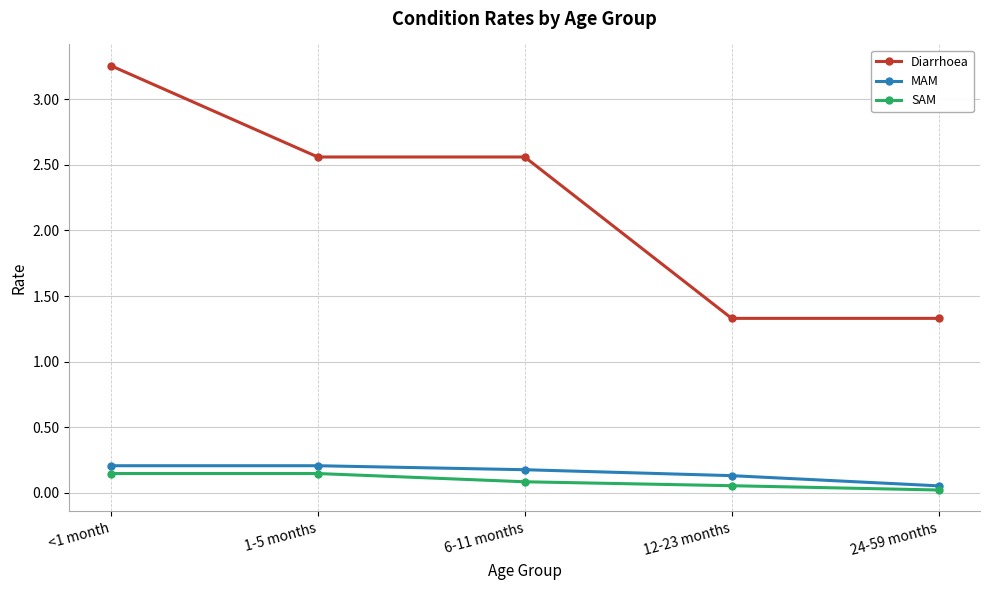

At 6-11 months, list the series in order from largest to smallest.

Diarrhoea, MAM, SAM